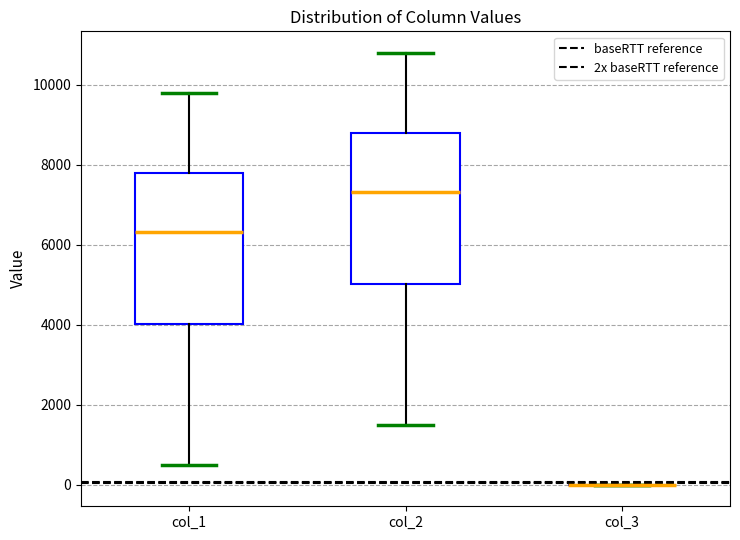

Reading left to right, read every box against the y-axis: the position of its median line, the range the box covers, and the ends of its whiskers. The values are not printed on the chart, so give them approximately, as read against the axis.

col_1: median 6400, box 4000 to 7800, whiskers 400 to 9800
col_2: median 7400, box 5000 to 8800, whiskers 1400 to 10800
col_3: box collapsed to a line at 0, whiskers 0 to 0